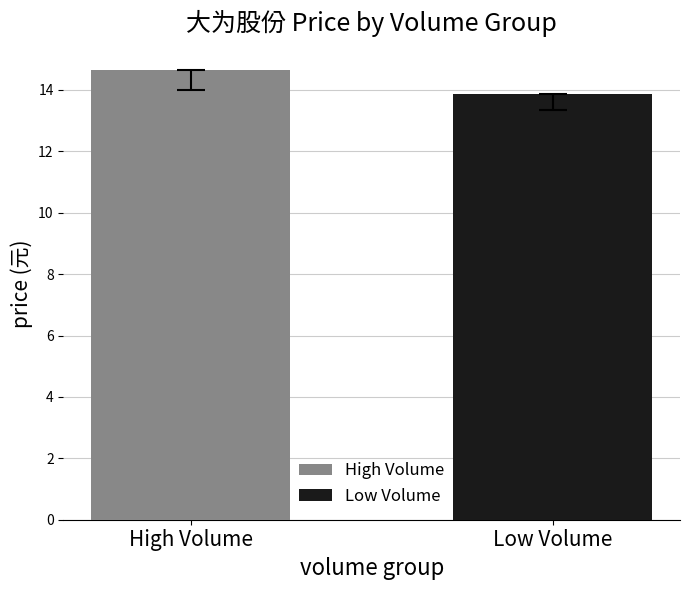

What is the highest value of the Low Volume series?

13.9